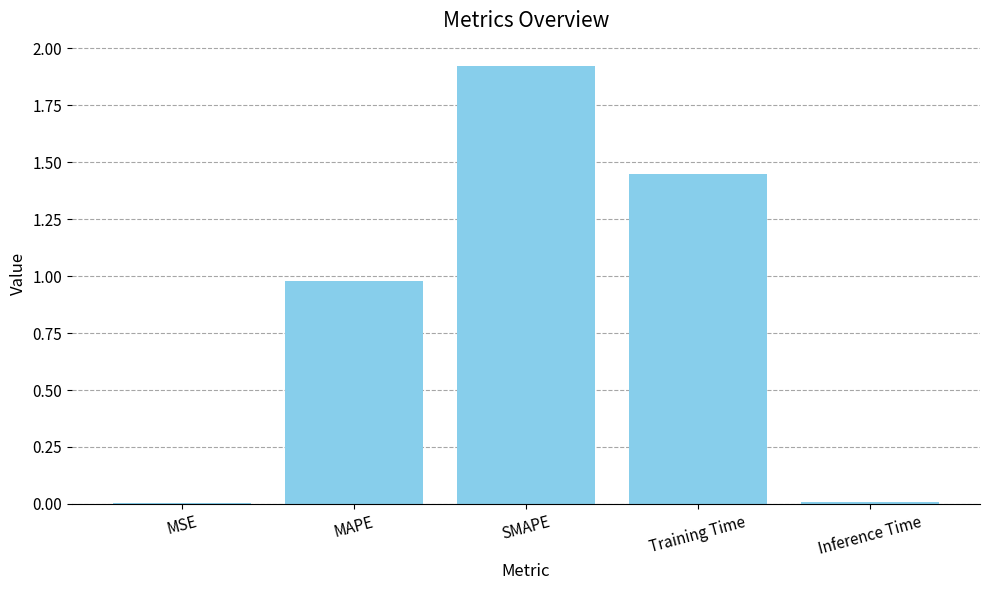

Are the bars horizontal?

No